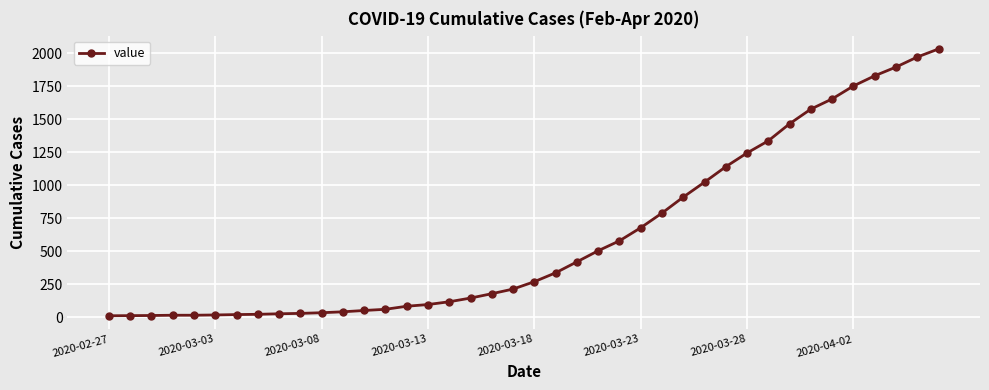

What is the difference between the maximum and minimum values?

2019